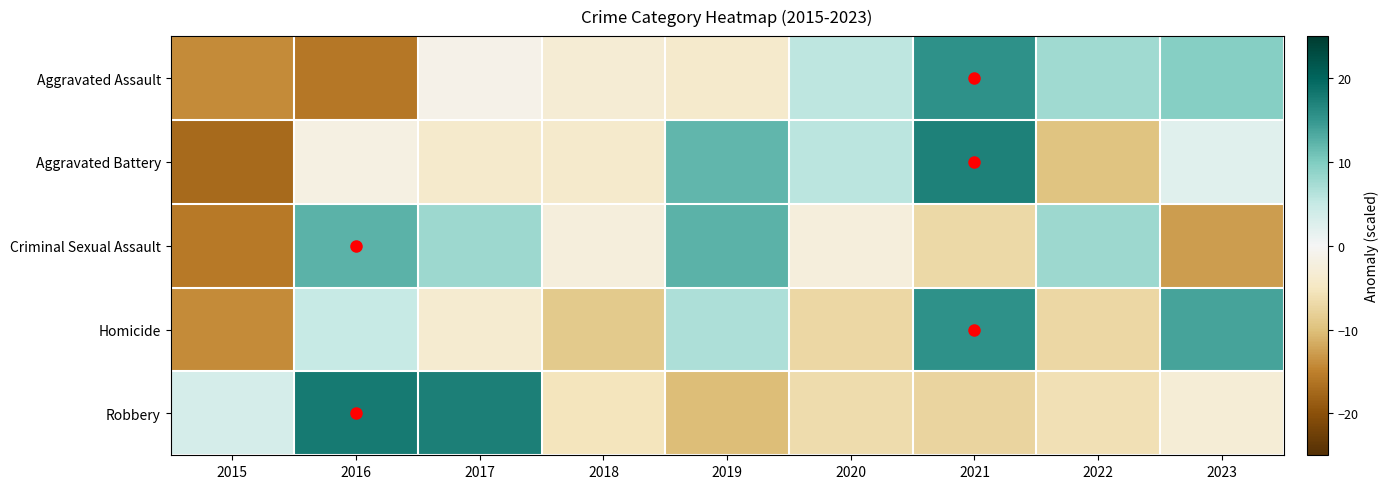

How many series are shown in this chart?

5